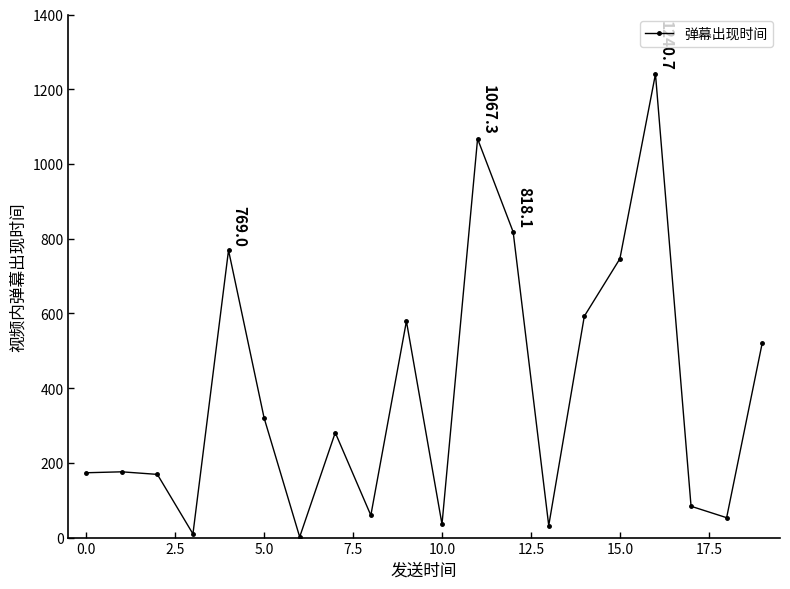

How many series are shown in this chart?

1